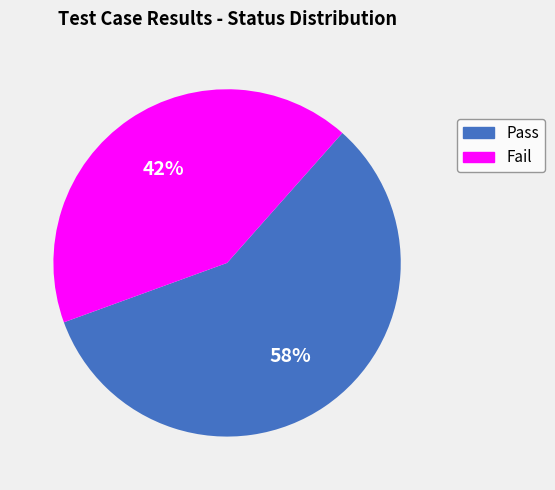

What percentage is the Fail slice, to the nearest percent?

42%